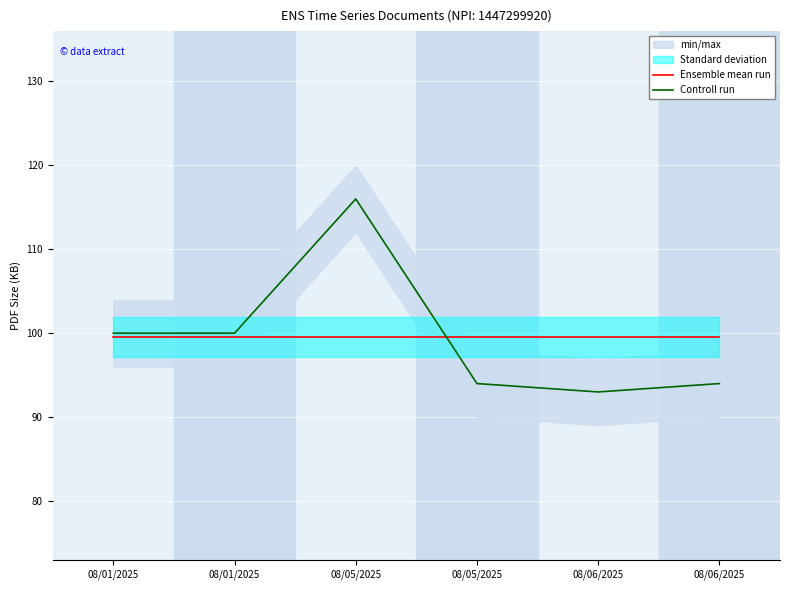

How many categories are shown in the chart?

6